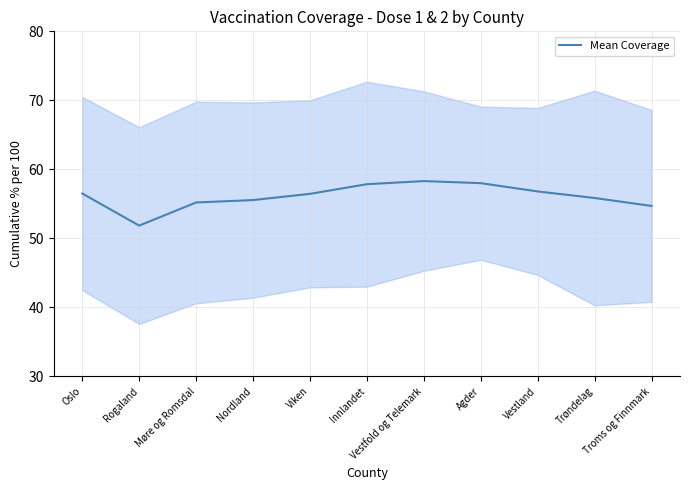

List the labels in order of value, largest first.

Vestfold og Telemark, Agder, Innlandet, Vestland, Oslo, Viken, Trøndelag, Nordland, Møre og Romsdal, Troms og Finnmark, Rogaland